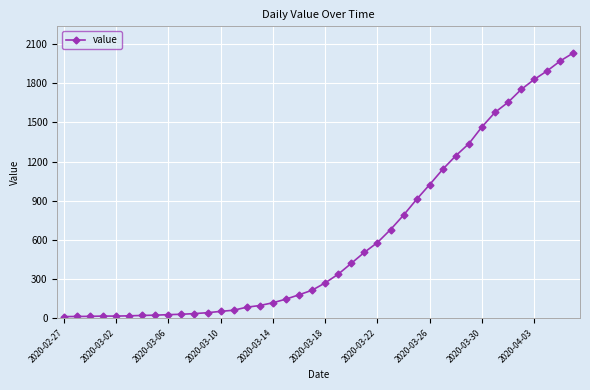

What is the difference between the maximum and minimum values?

2019